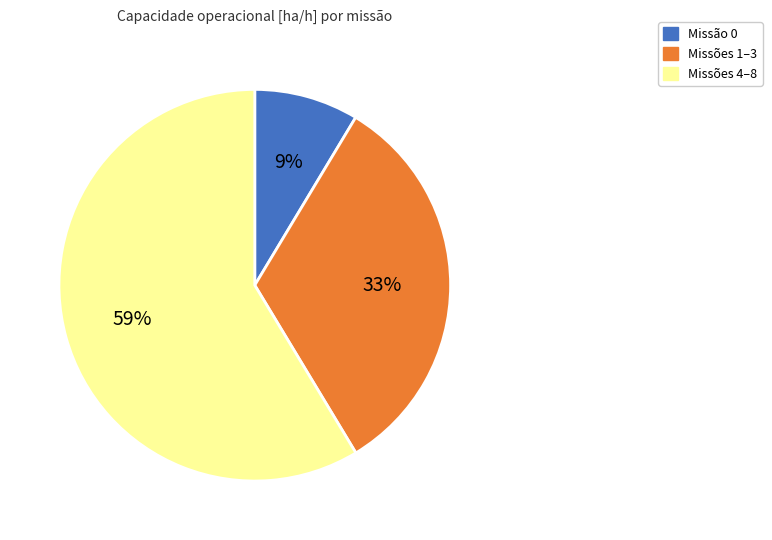

To the nearest percent, what is the average slice percentage?

33%